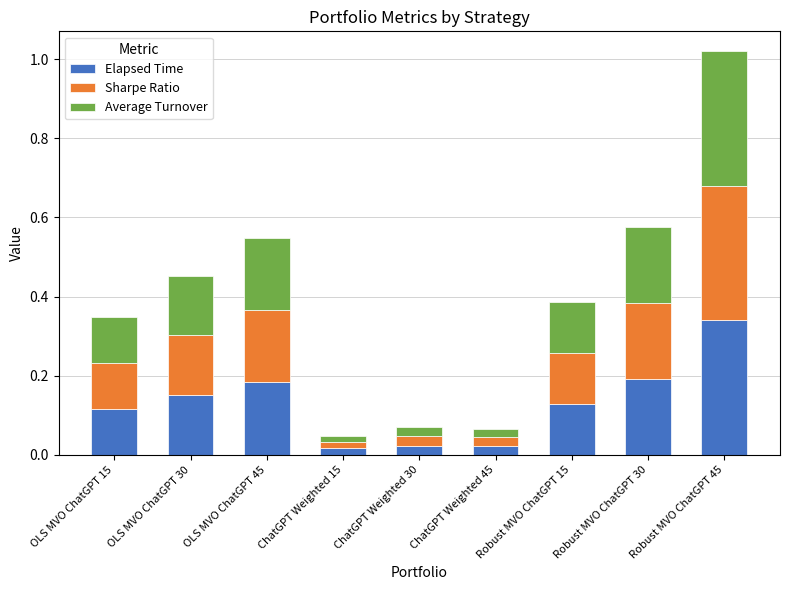

The Elapsed Time series shows 0.2 at OLS MVO ChatGPT 45. True or false?

True